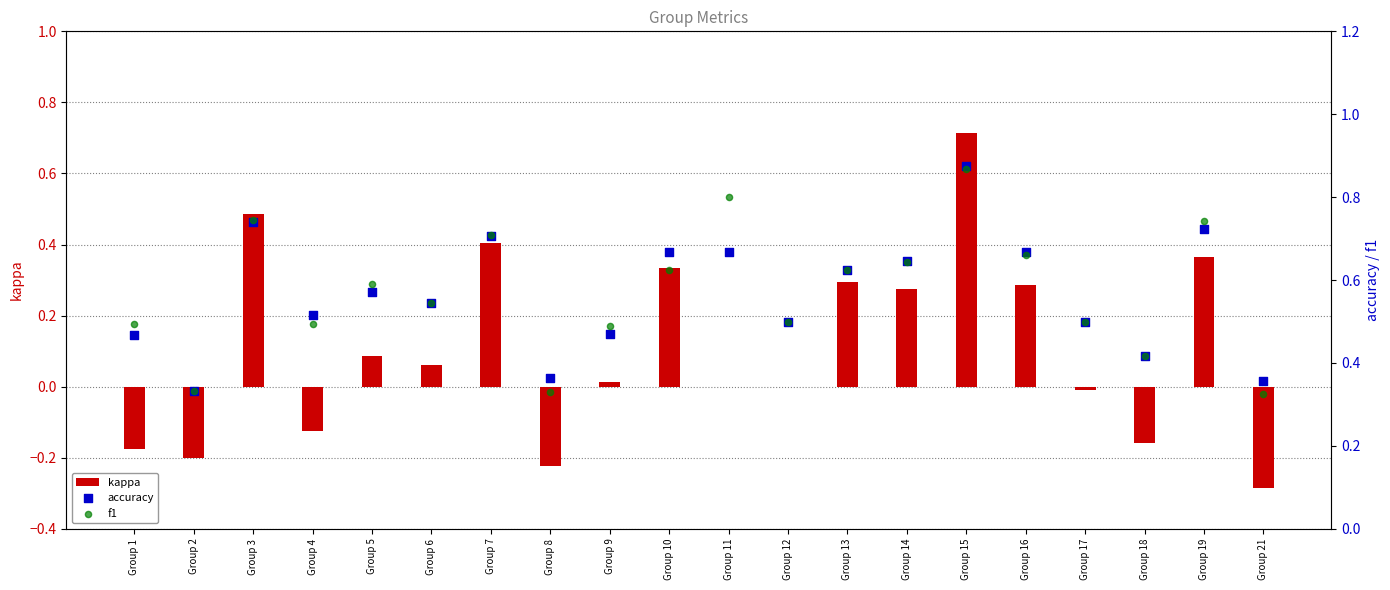

Which series contains the highest Y value?

accuracy